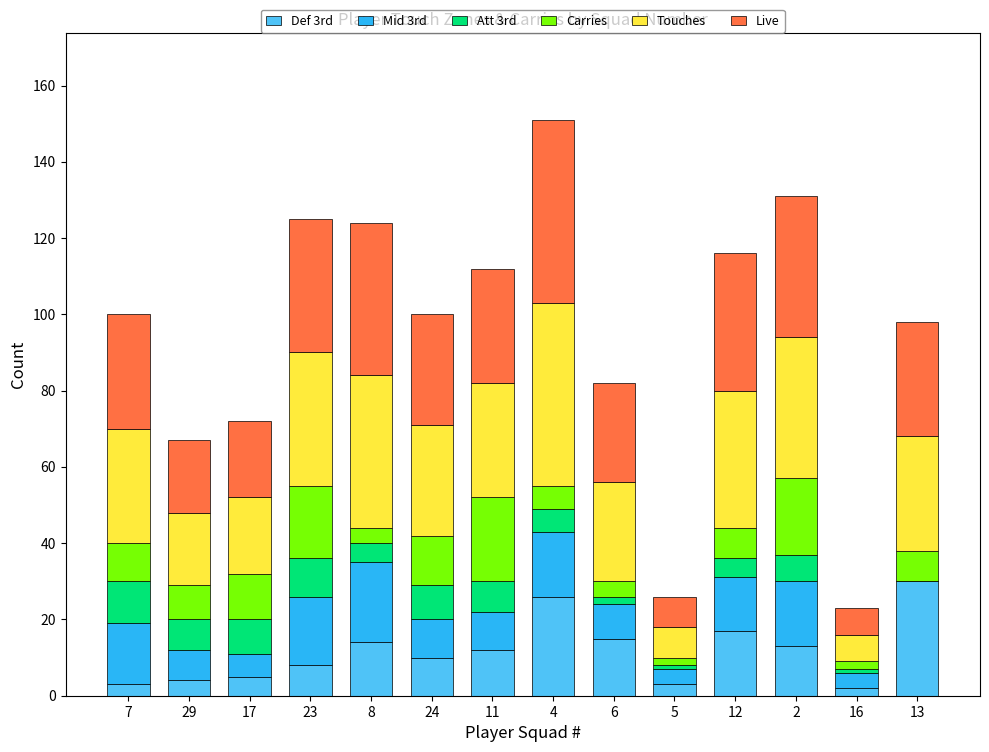

How many categories are shown in the chart?

14